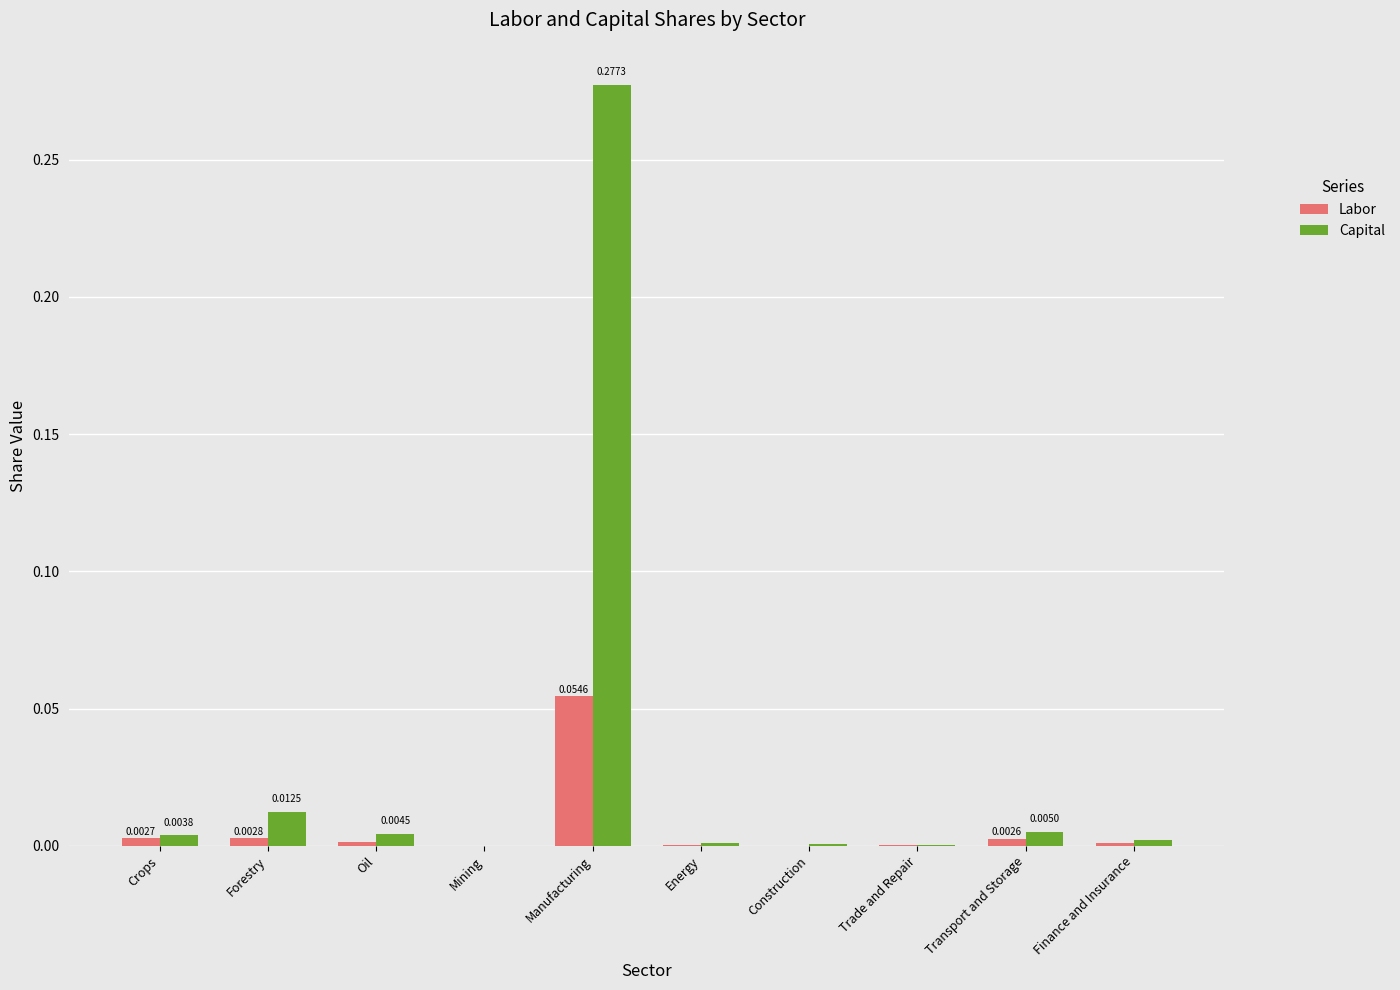

Which category has the highest value in the Capital series?

Manufacturing